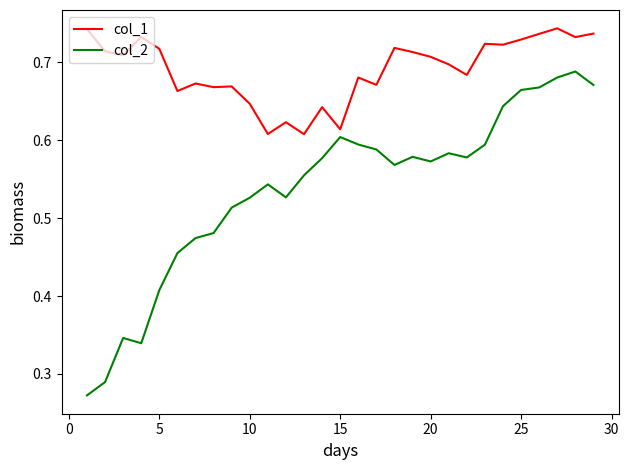

Rank the series by their average value, from highest to lowest.

col_1, col_2